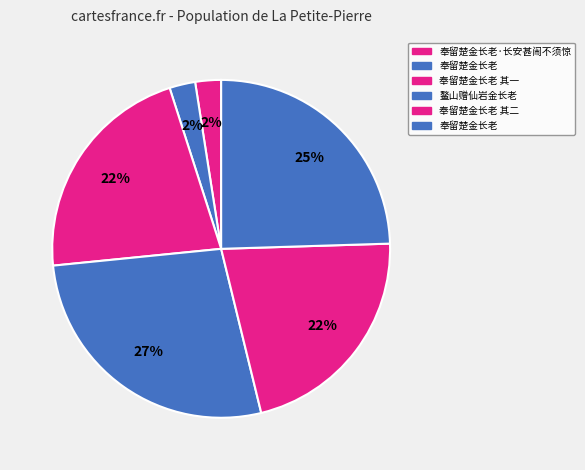

How many segments does this pie chart have?

6